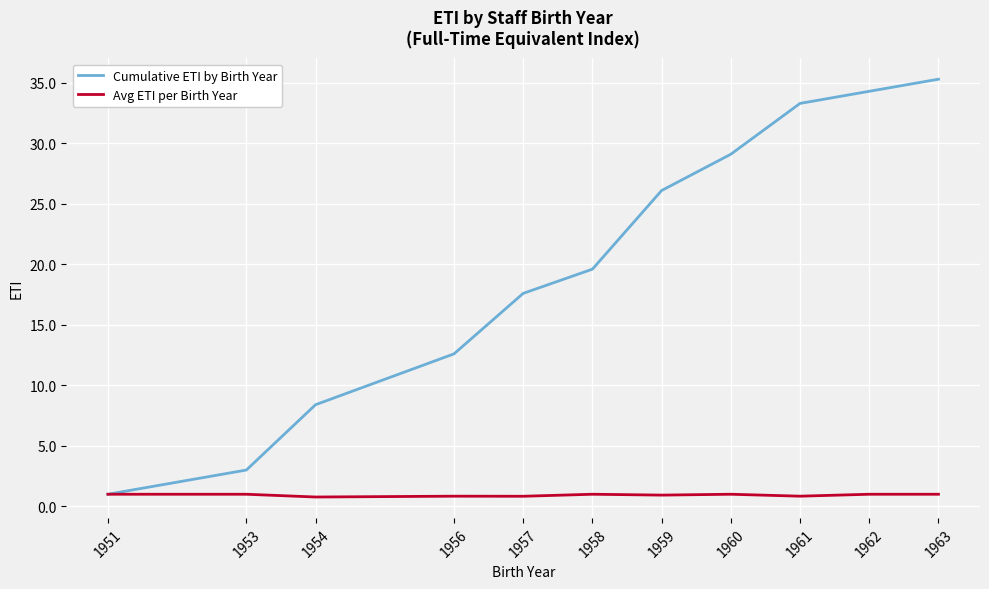

True or false: Cumulative ETI by Birth Year has a value of 3.0 at 1953.

True